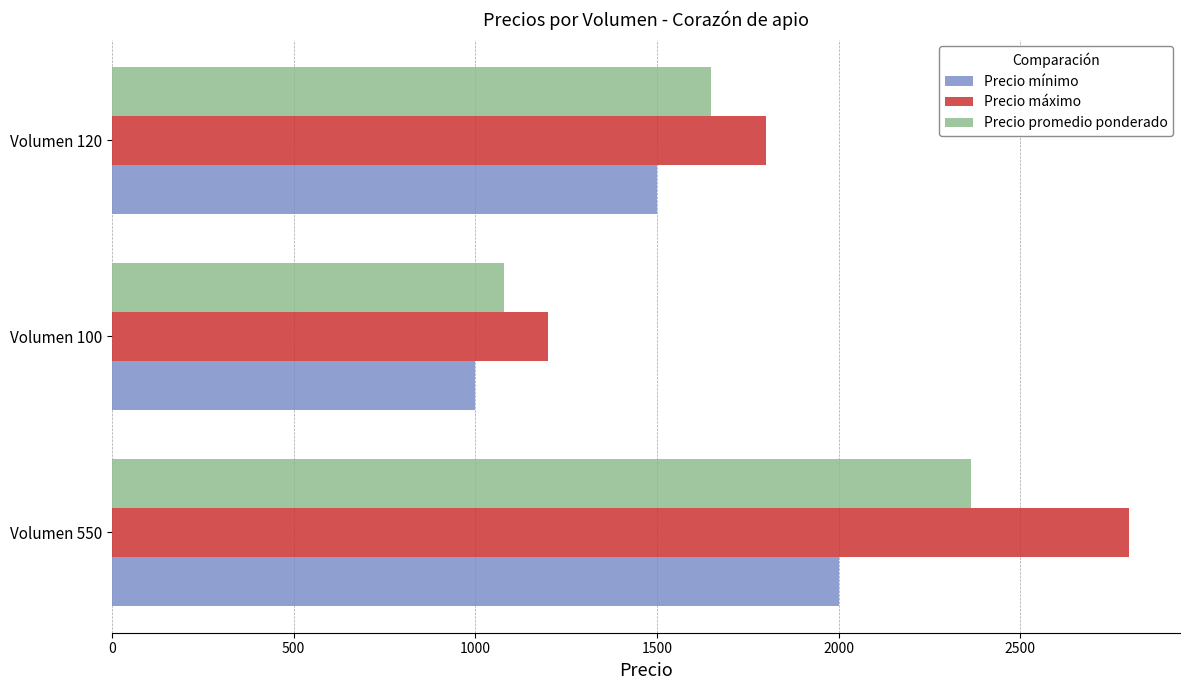

Is it true that Precio máximo equals 2058 at Volumen 100?

False